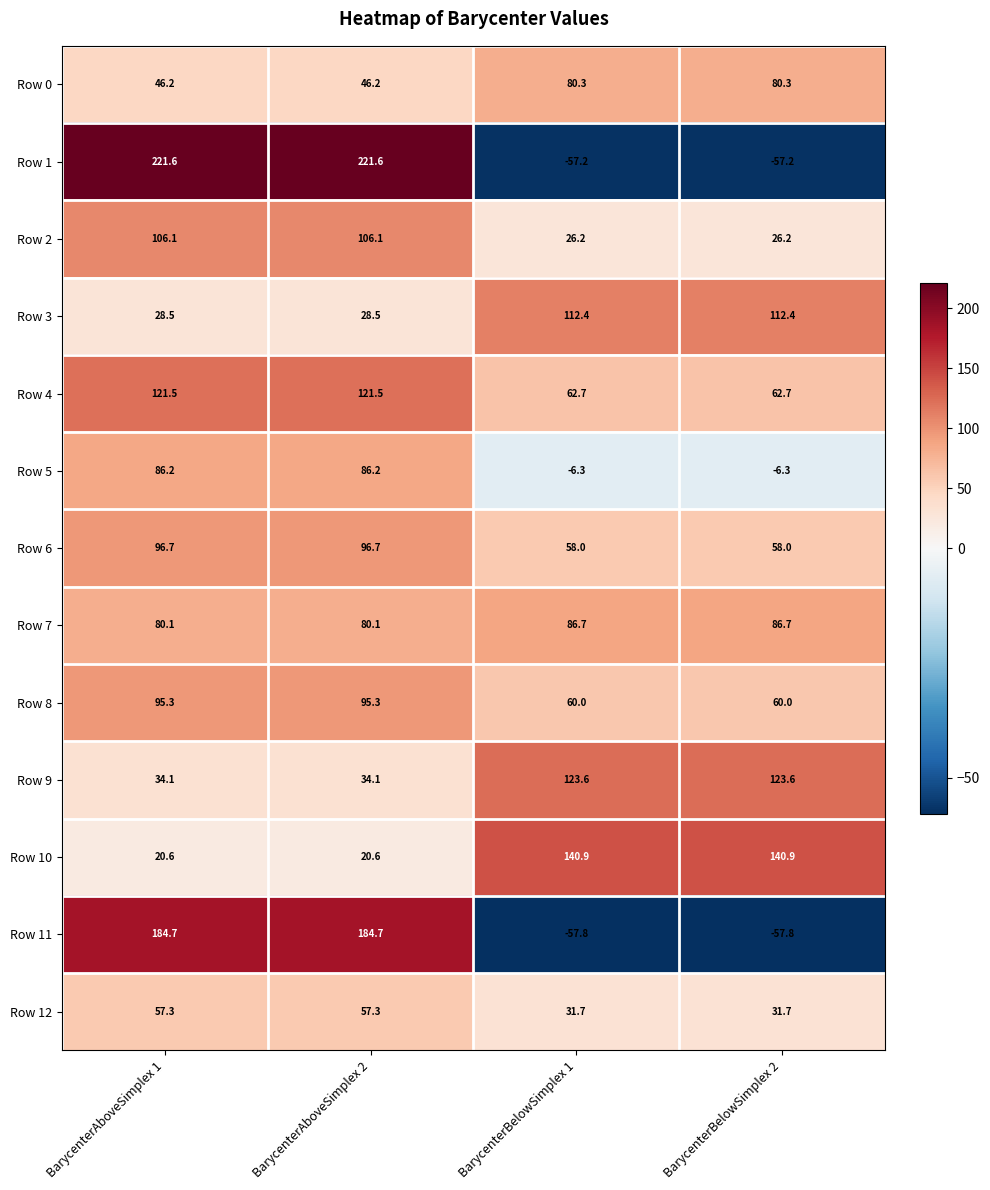

What is the minimum value shown in the chart?

-57.8